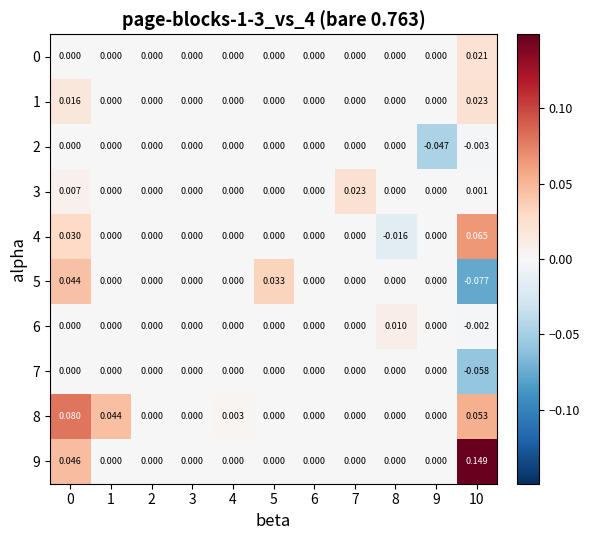

Which series has the largest total across all categories?

9